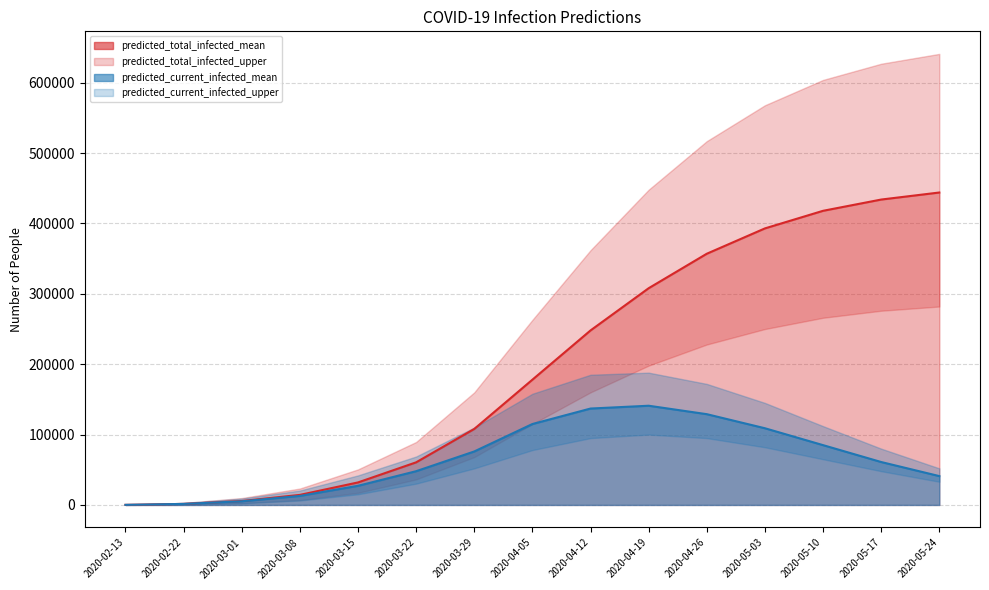

Is it true that predicted_current_infected_upper equals 188000 at 2020-04-19?

True